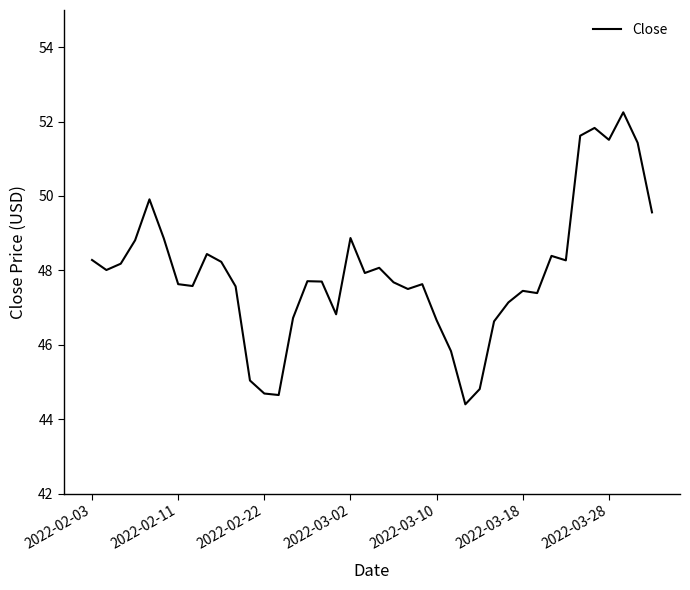

What is the difference between the maximum and minimum values?

7.8